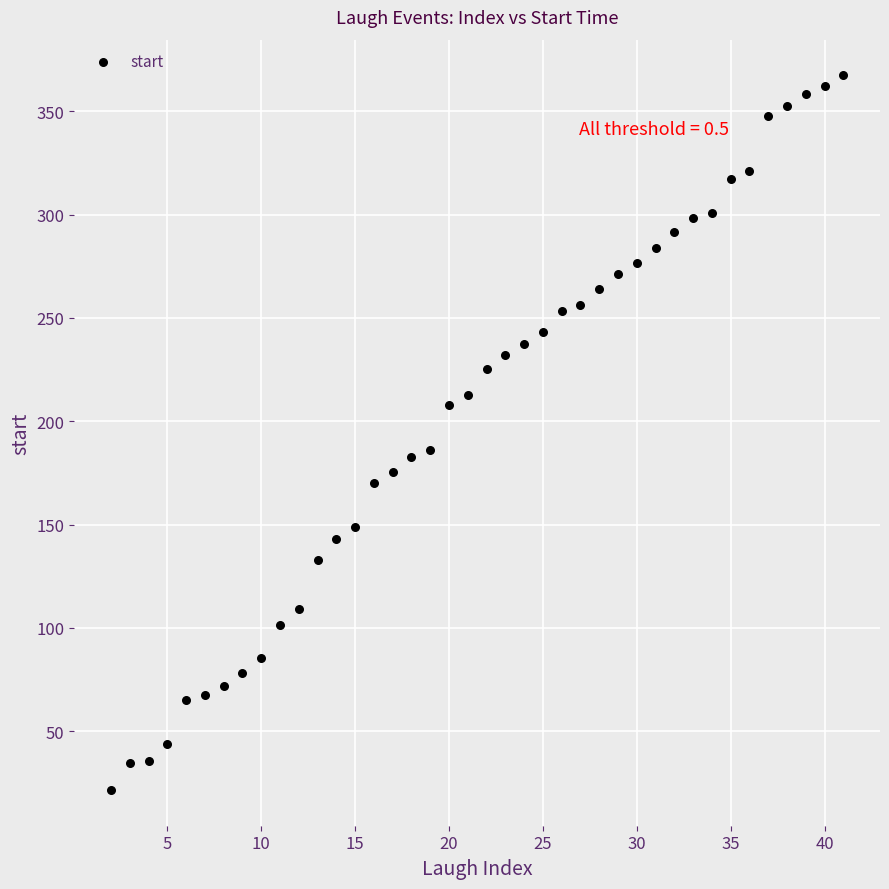

What is the range of Y values (max minus min)?

345.9